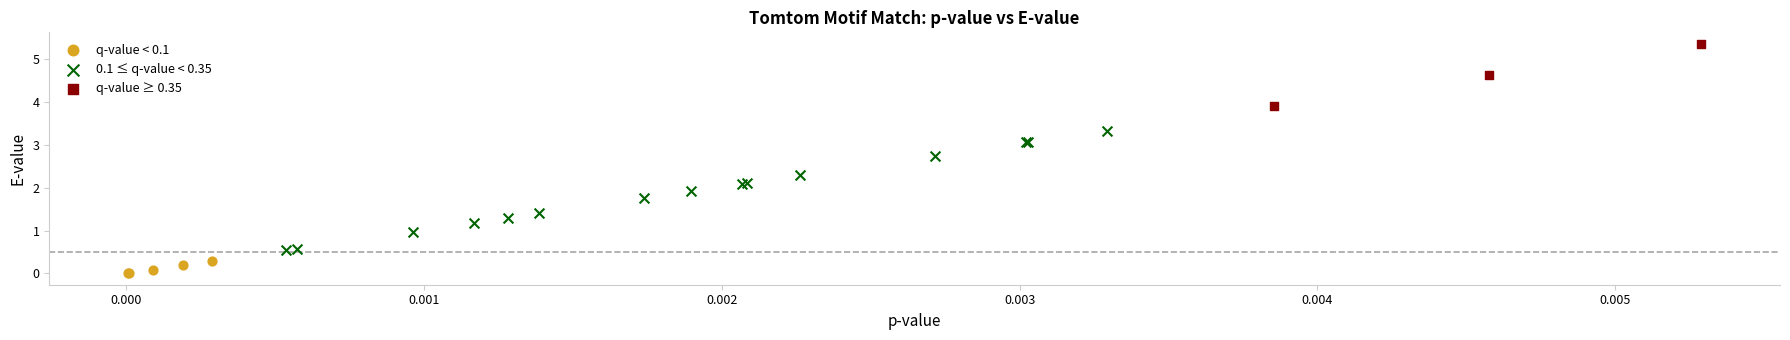

Which series contains the highest Y value?

q-value ≥ 0.35